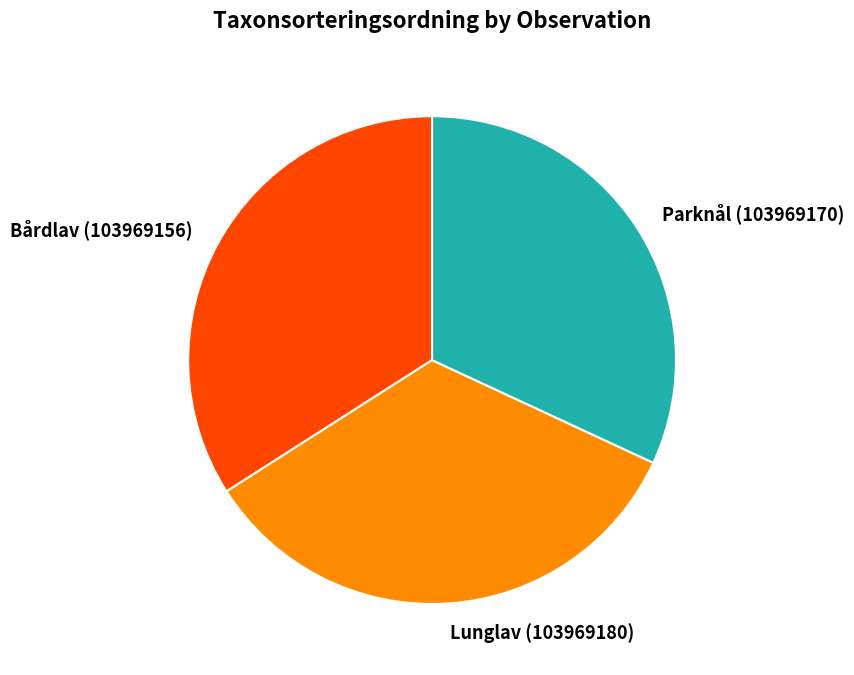

Which slice is the smallest?

Parknål (103969170)